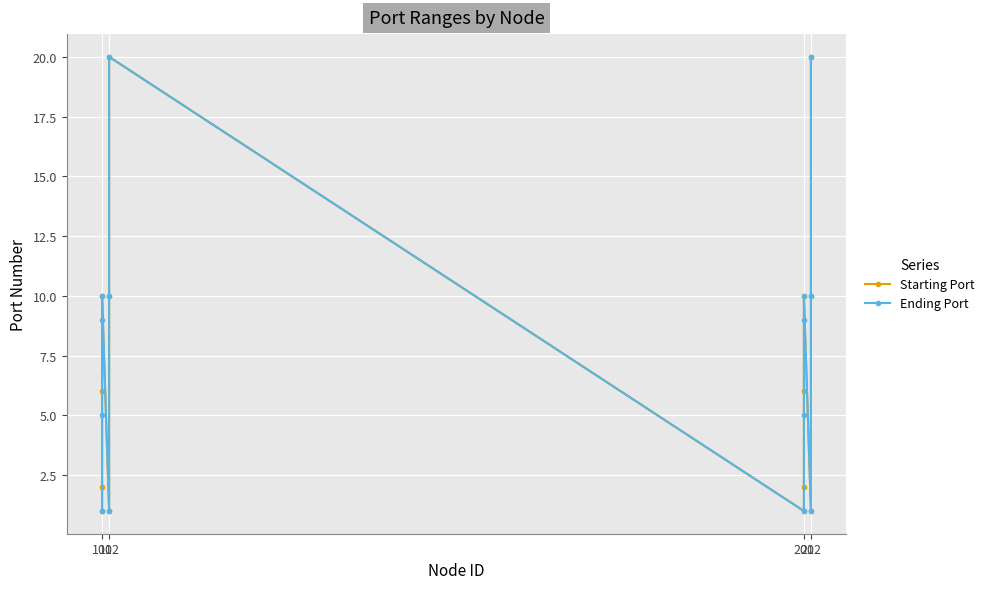

True or false: Ending Port and Starting Port cross at least once.

False